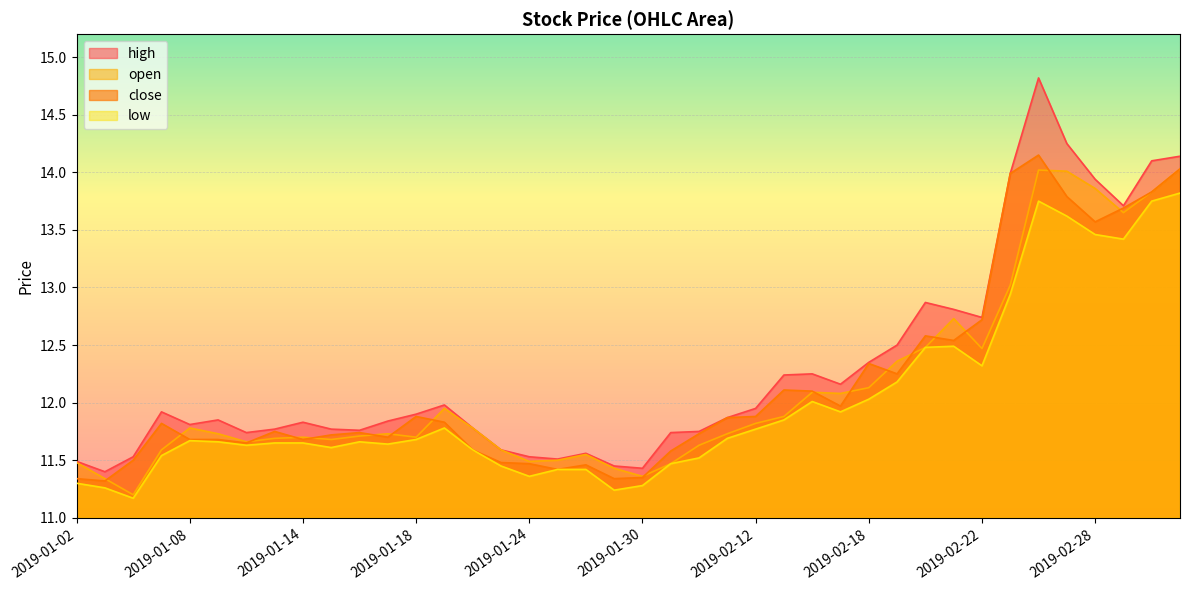

What are all the series names shown in the legend?

high, open, close, low